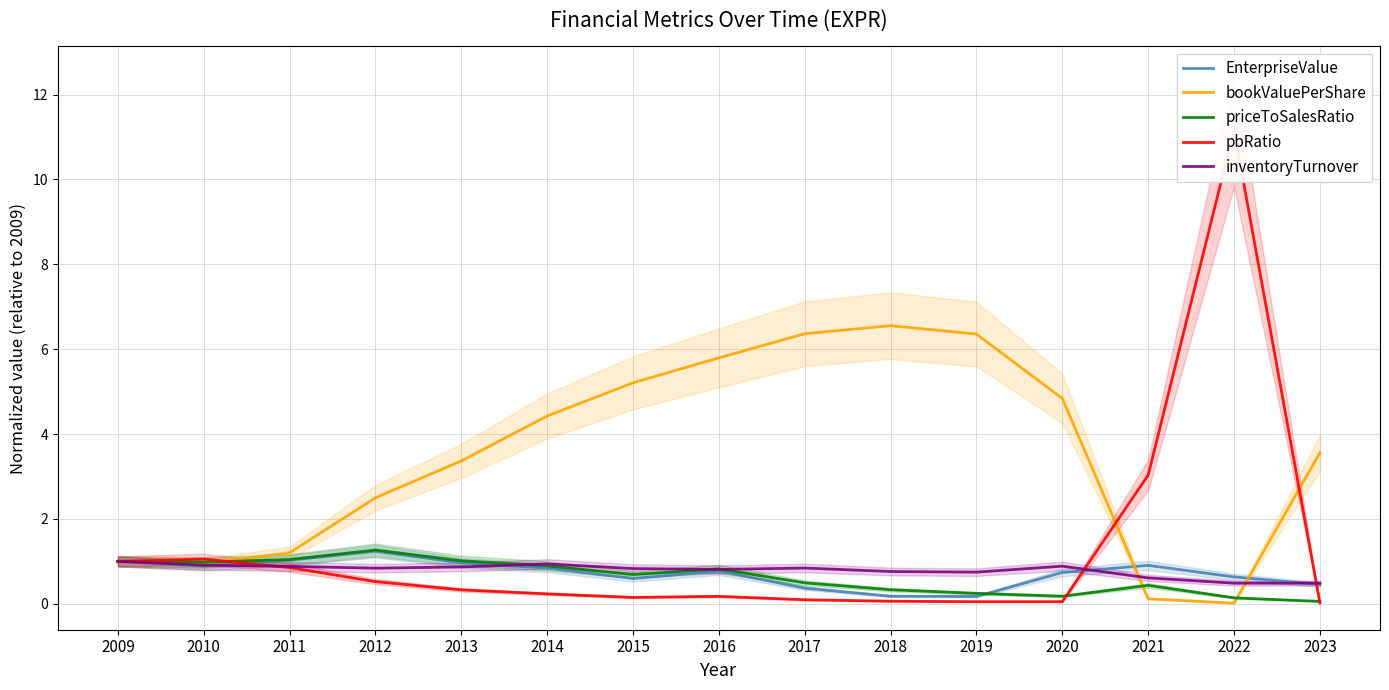

List the labels in order of EnterpriseValue value, smallest first.

2019, 2018, 2017, 2023, 2015, 2022, 2020, 2016, 2014, 2010, 2021, 2013, 2009, 2011, 2012